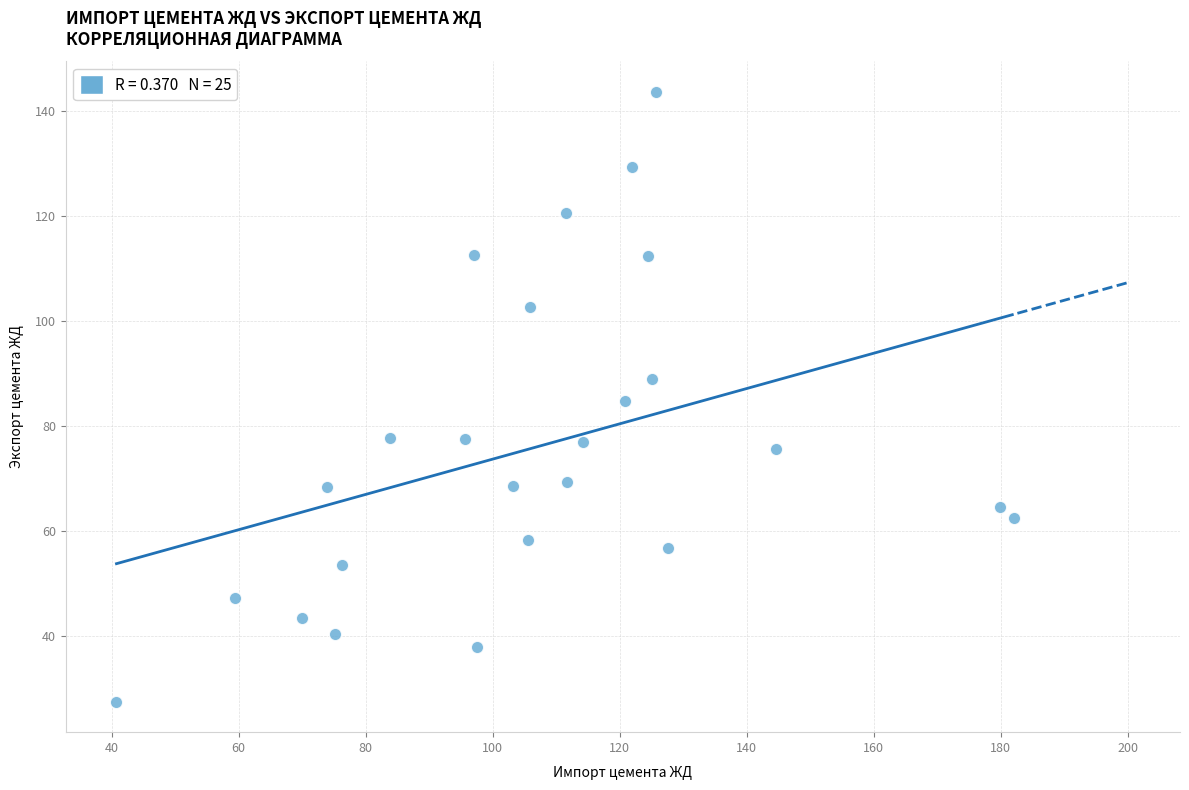

What is the range of Y values (max minus min)?

116.1